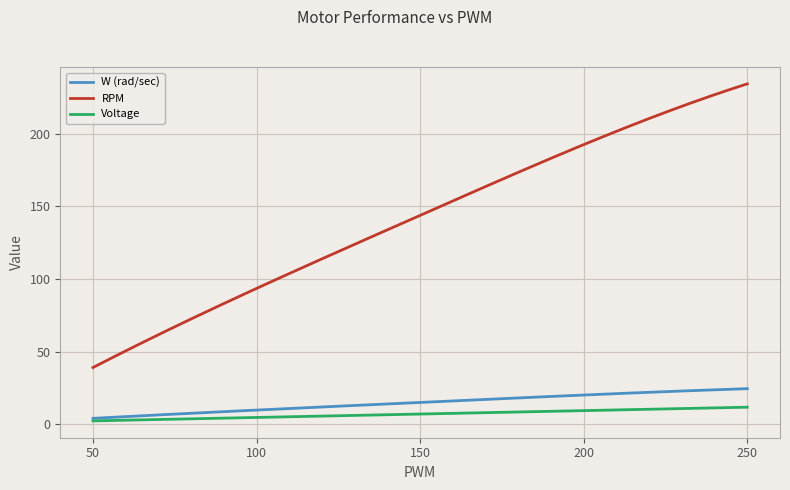

What is the lowest value of the RPM series?

39.1